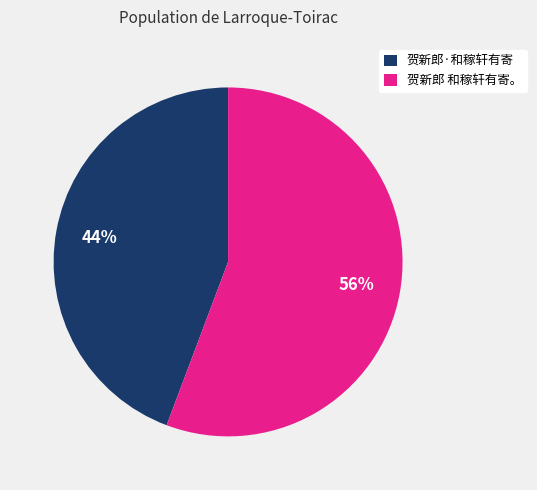

Is it true that 贺新郎·和稼轩有寄 is 44% of the pie?

True